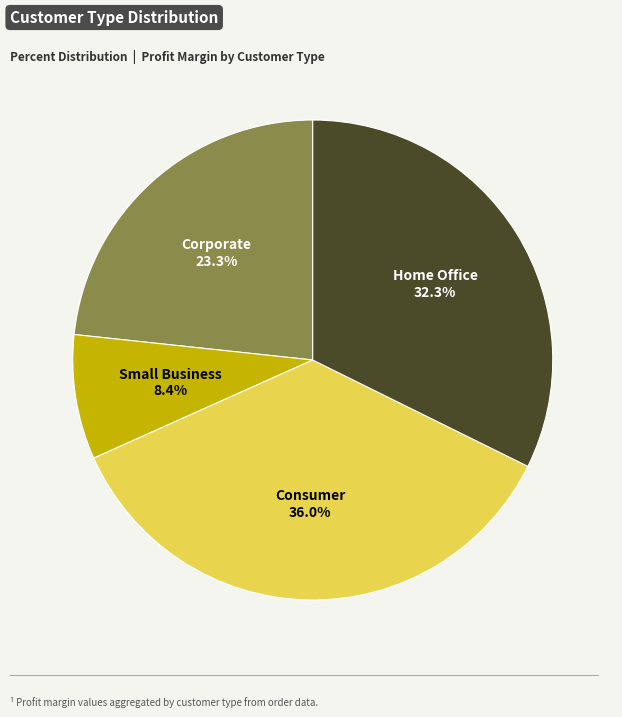

Is there any slice that represents more than half of the pie?

No